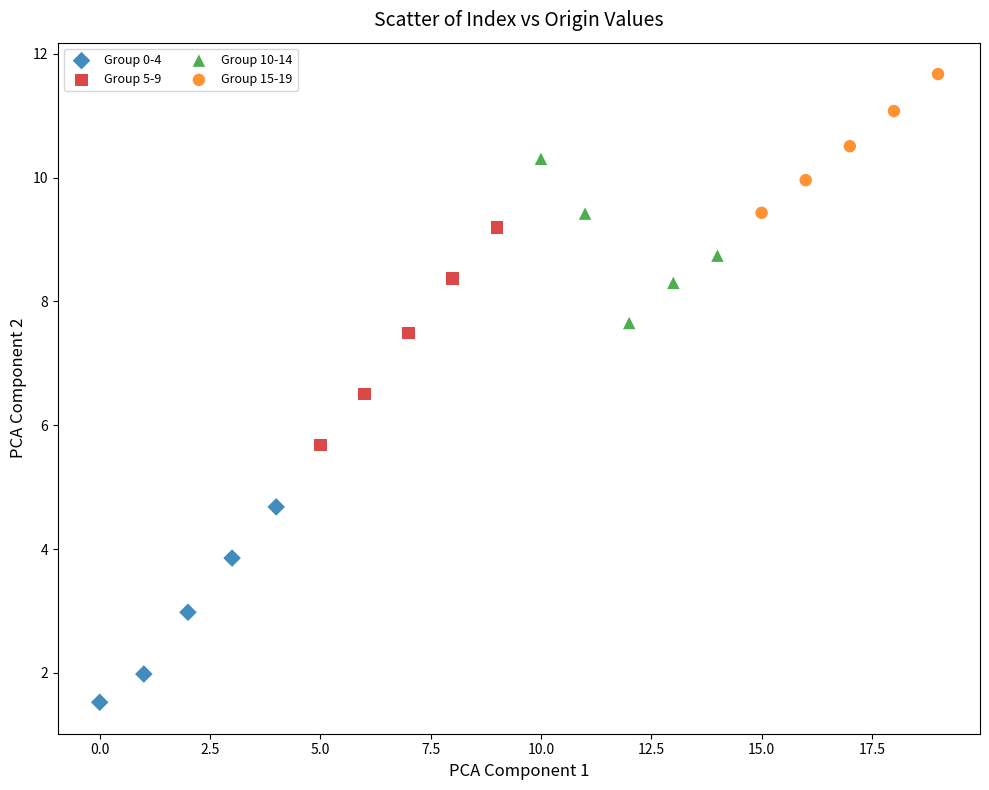

Which series has the largest Y range (max minus min)?

Group 5-9